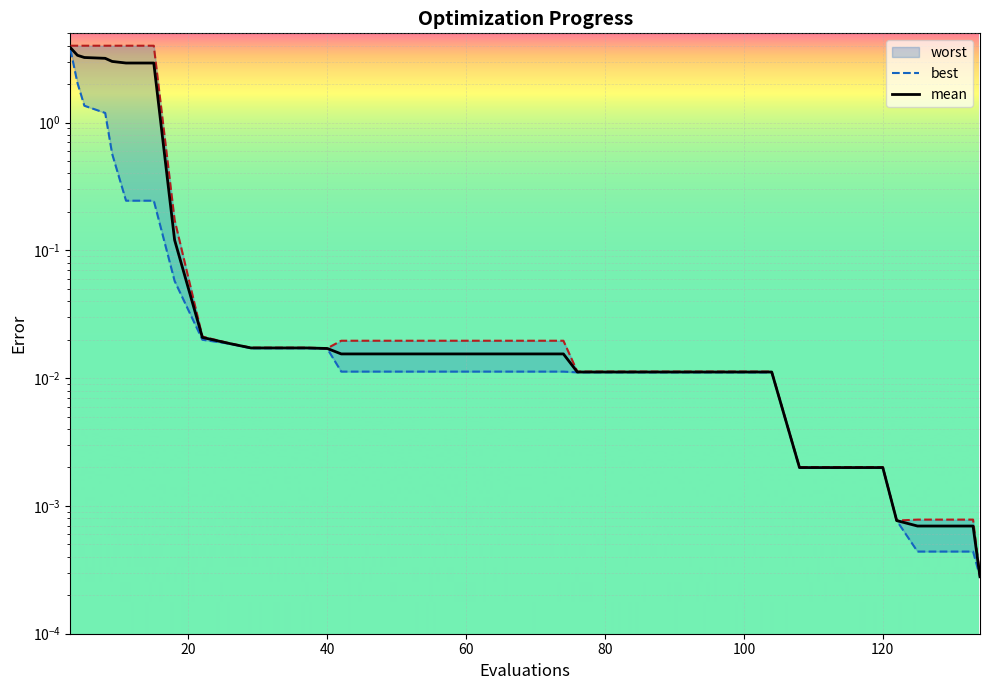

How many lines are shown in the chart?

2